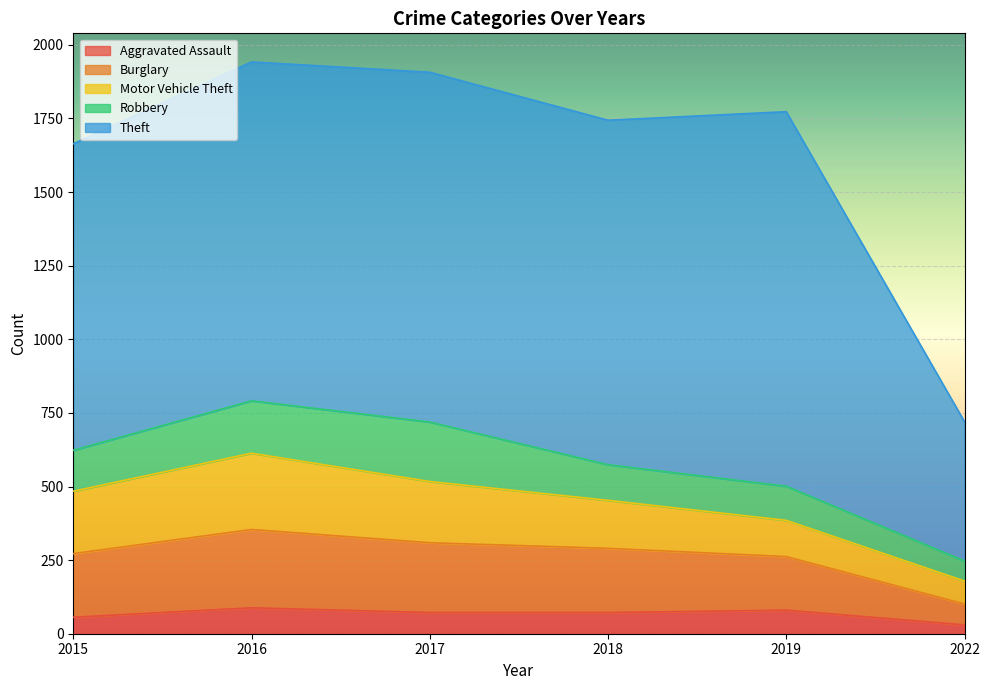

At which category is the sum across all series the highest?

2016